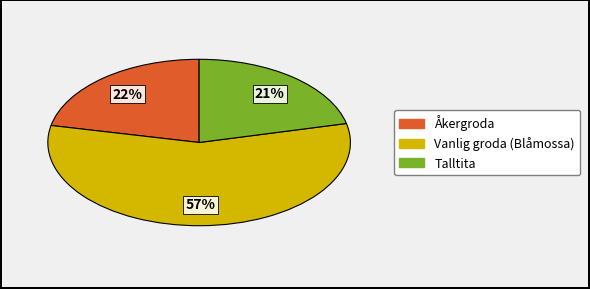

To the nearest percent, what is the difference between the largest and smallest slice percentages?

36%